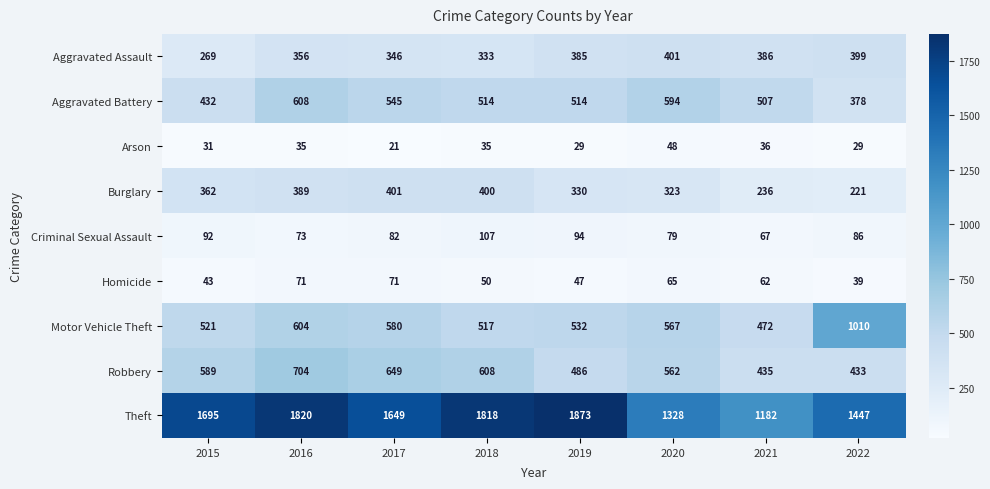

The Homicide series shows 112 at 2017. True or false?

False